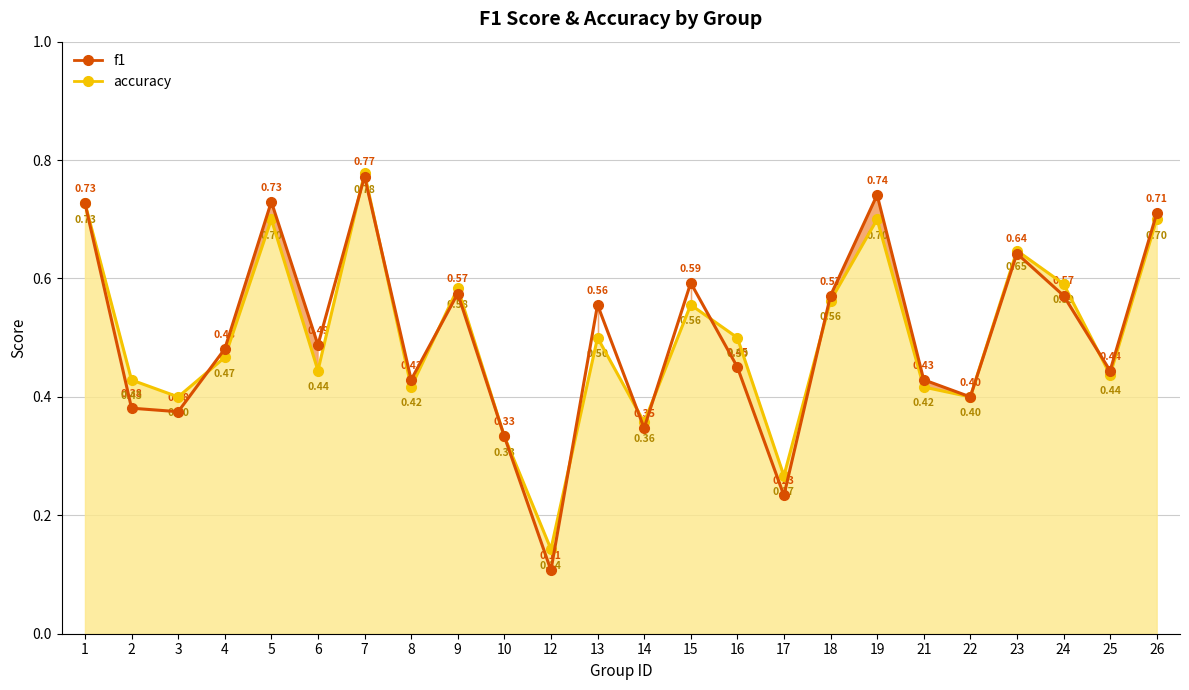

Rank the categories by accuracy value from lowest to highest.

12, 17, 10, 14, 3, 22, 8, 21, 2, 25, 6, 4, 13, 16, 15, 18, 9, 24, 23, 5, 19, 26, 1, 7